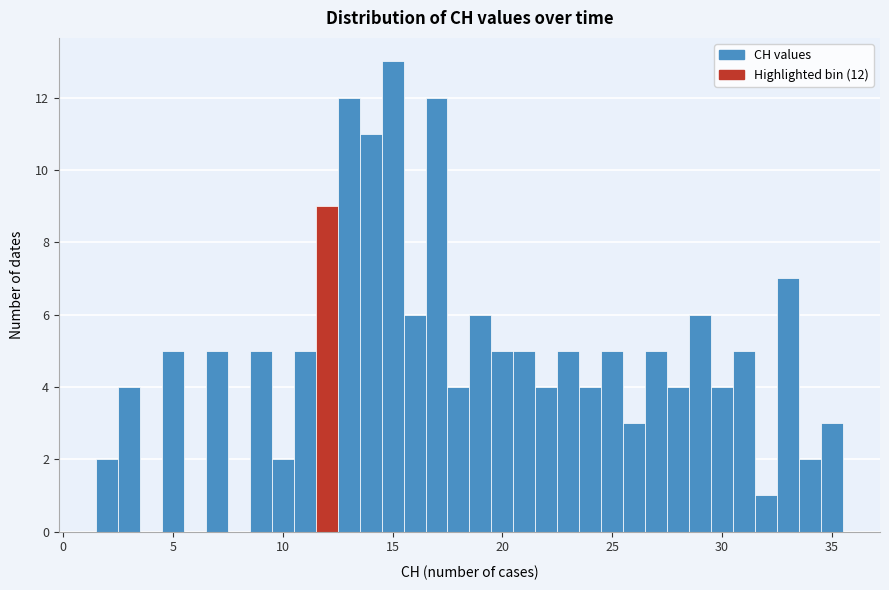

Around what value on the x-axis is the tallest bar? Give the approximate position of its centre, as read against the axis.

15.0